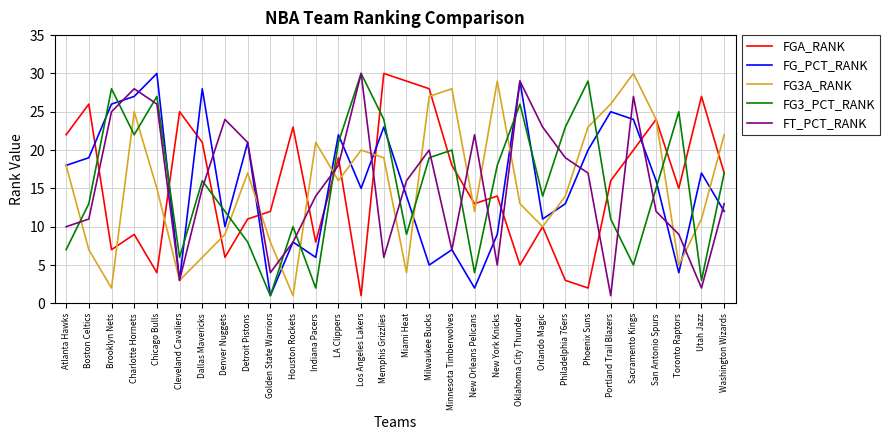

What are all the series names shown in the legend?

FGA_RANK, FG_PCT_RANK, FG3A_RANK, FG3_PCT_RANK, FT_PCT_RANK